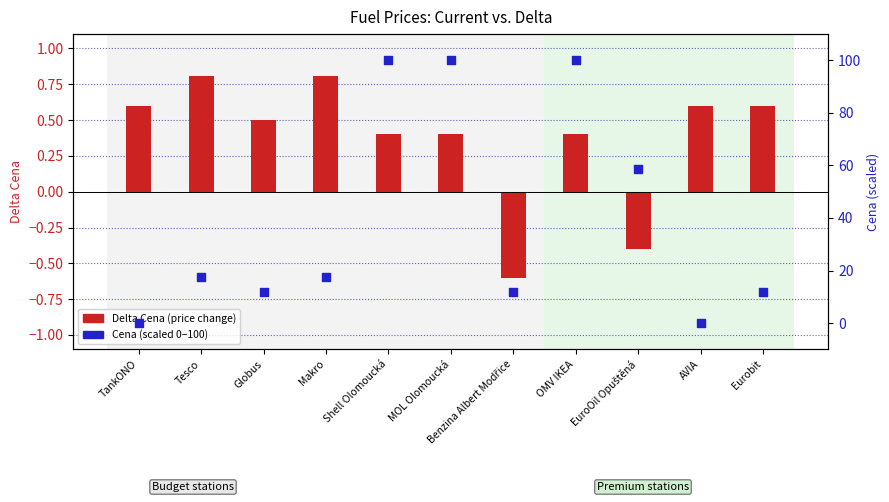

Which series has the widest spread of Y values?

Cena (scaled 0–100)